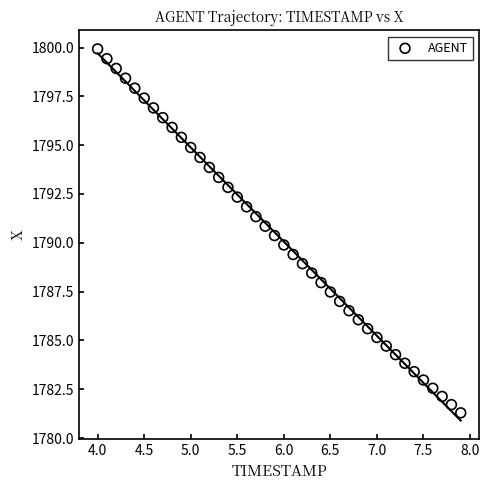

What is the range of X values (max minus min)?

3.9